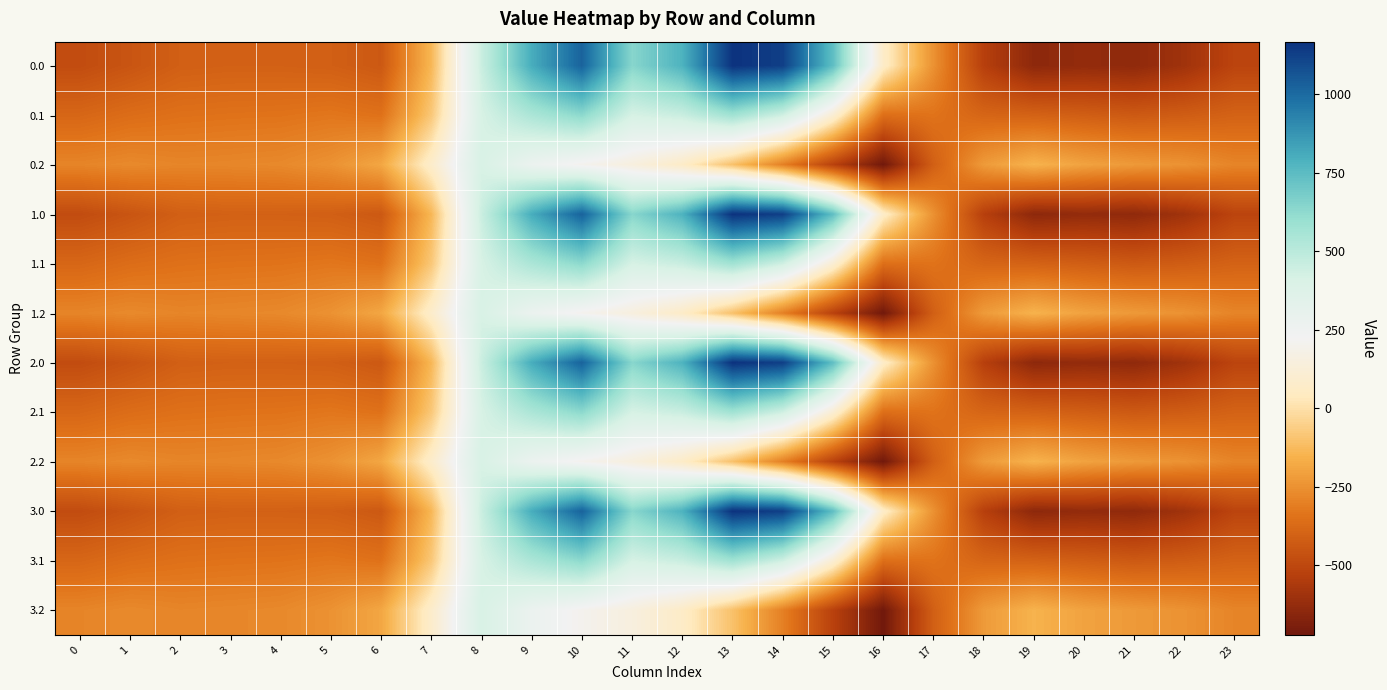

At how many categories does at least one series exceed 854?

3